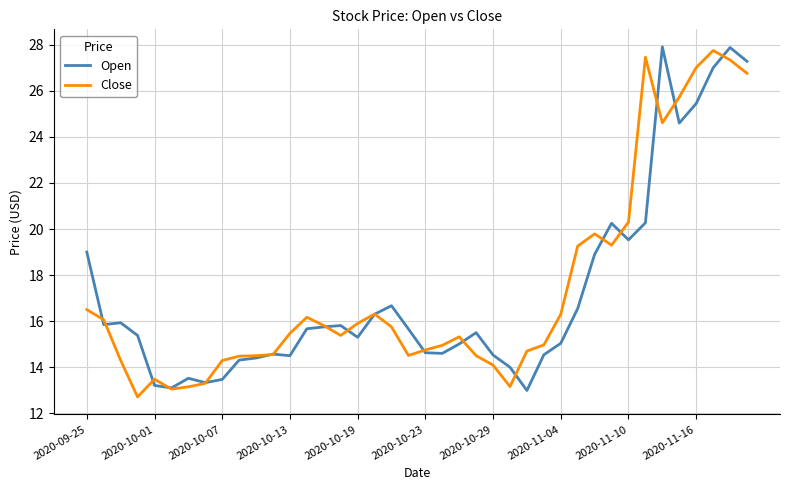

What is the highest value of the Open series?

27.9